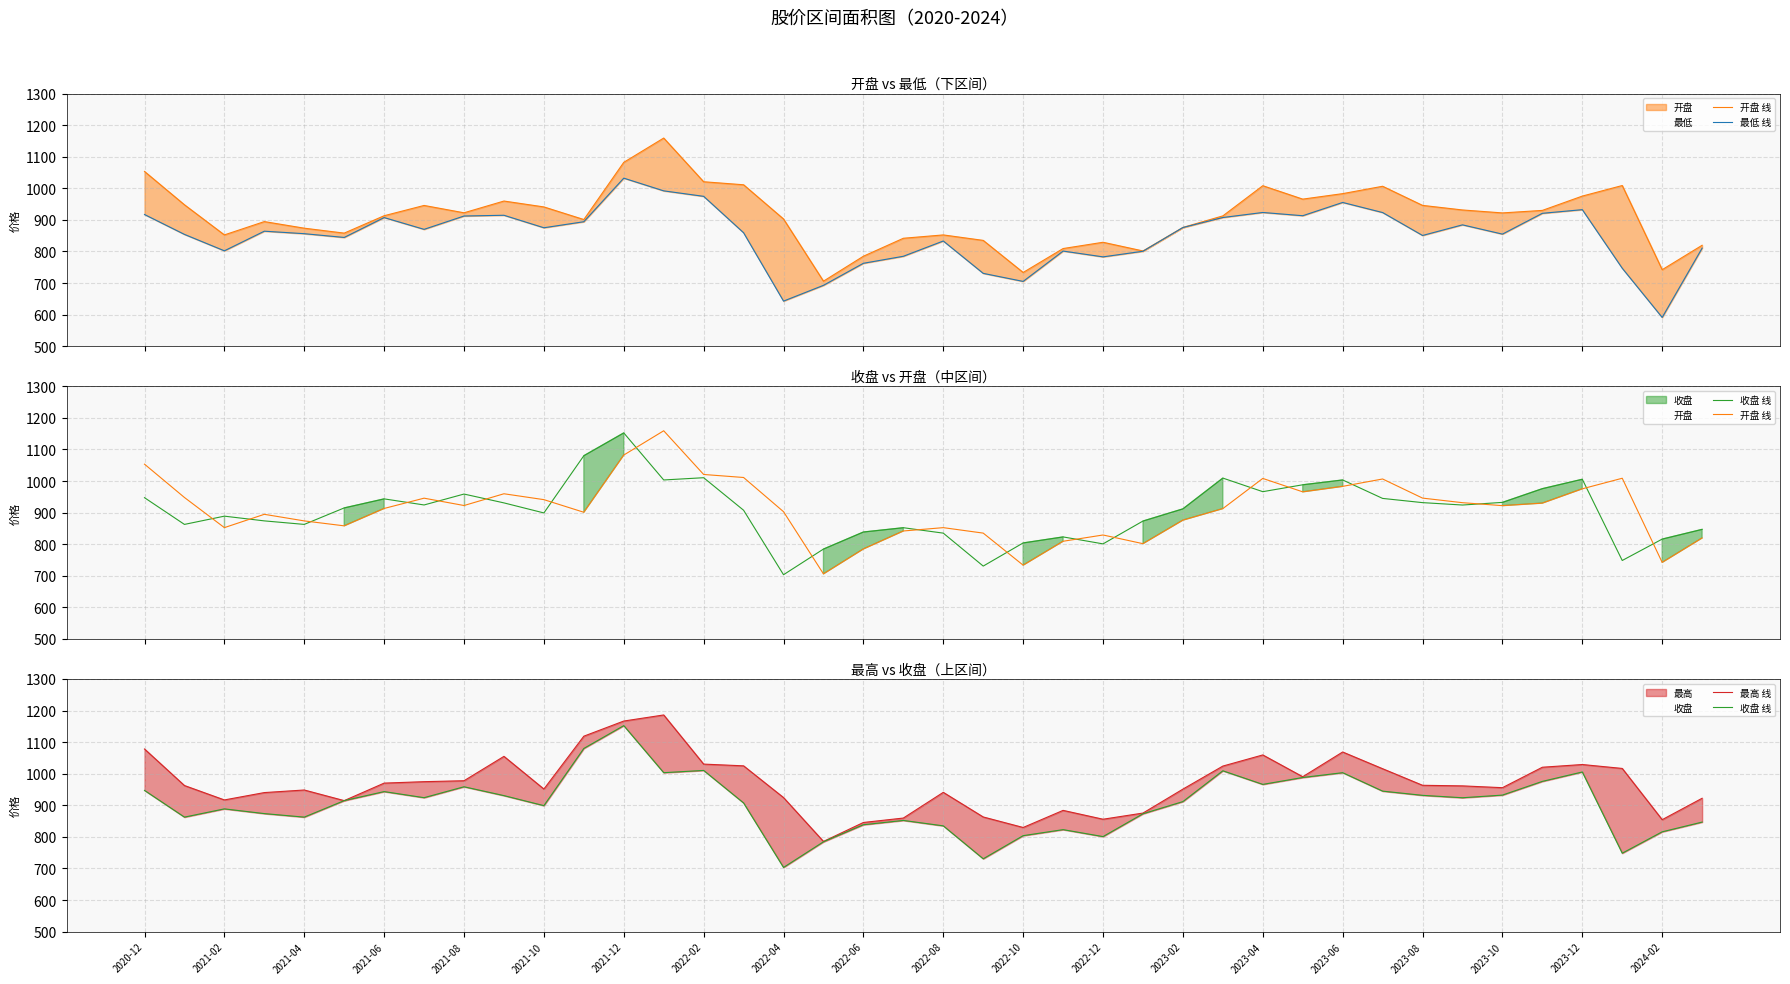

Is the value of 最高 线 at 2023-10 greater than the value of 开盘 线 at 2023-02?

Yes